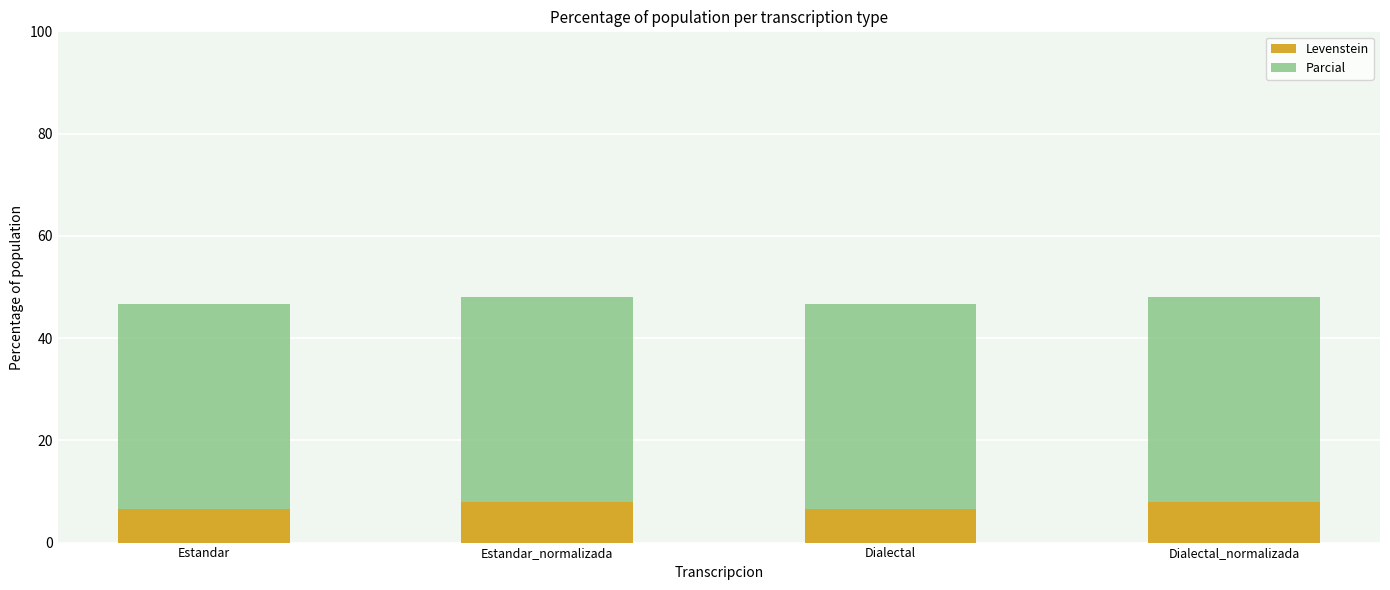

What is the sum of the Levenstein values at Dialectal and Estandar?

13.3